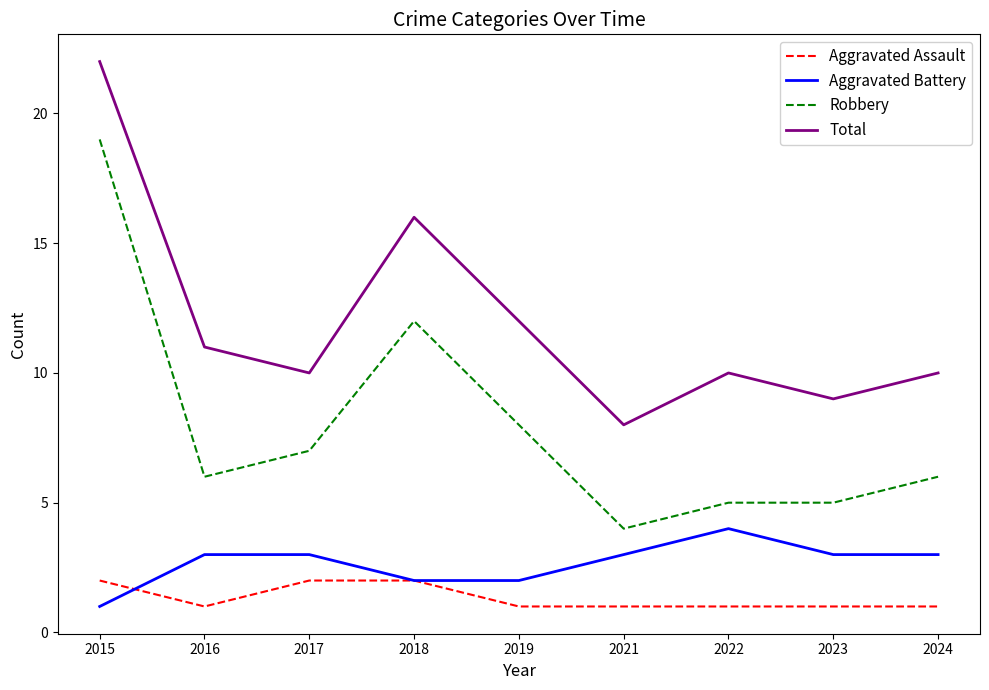

Rank the series by their maximum value, from highest to lowest.

Total, Robbery, Aggravated Battery, Aggravated Assault